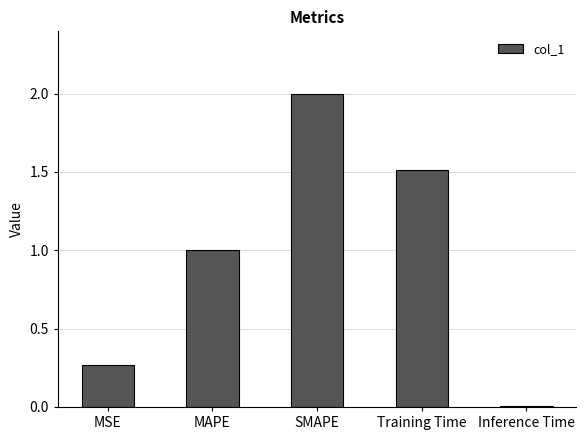

What is the change in value from MSE to Training Time?

+1.2